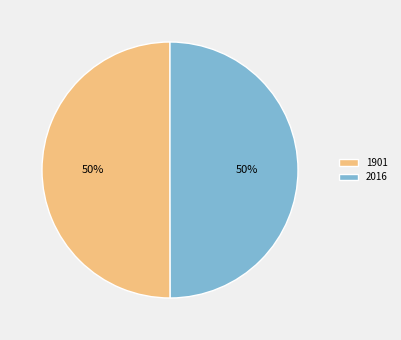

Approximately how many times larger is the value at 2016 compared to 1901?

1.0